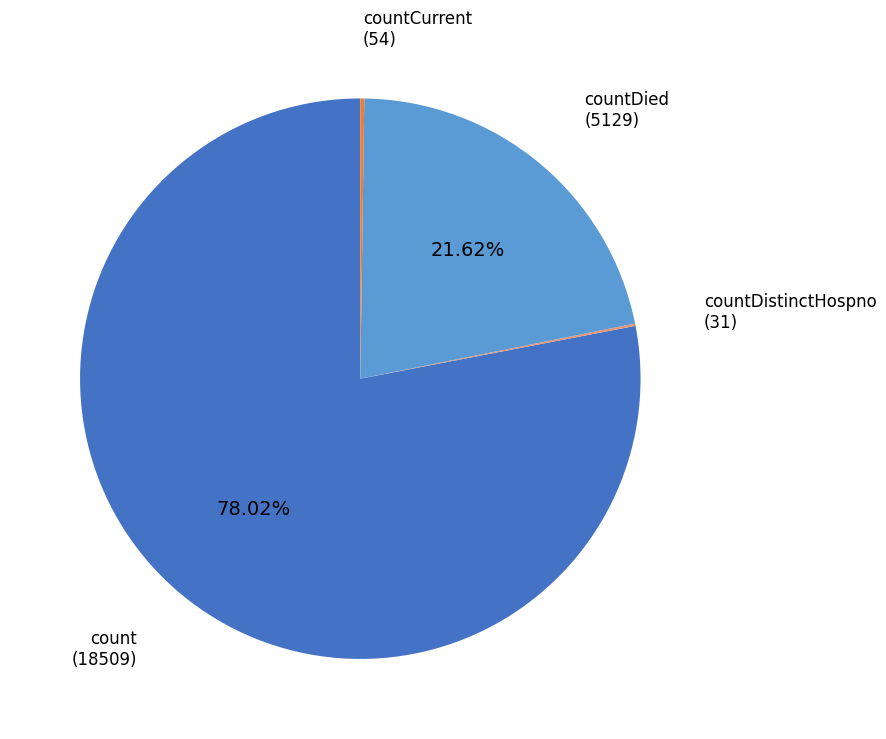

Combined, do countDied and count account for over 50%?

Yes